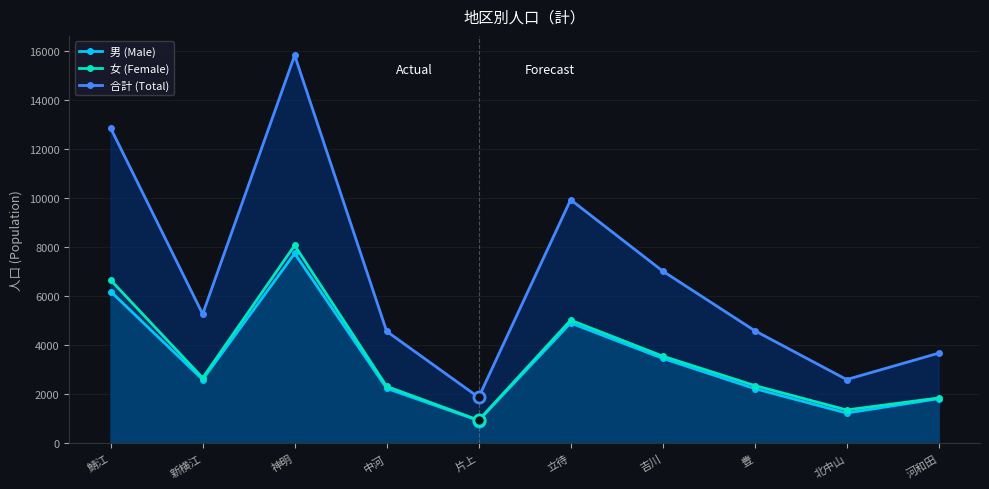

Reading left to right, list all the values displayed in this chart.

男 (Male): 6194	2601	7747	2243	931	4909	3468	2237	1239	1825
女 (Female): 6658	2673	8076	2327	949	5026	3561	2362	1366	1855
合計 (Total): 12852	5274	15823	4570	1880	9935	7029	4599	2605	3680